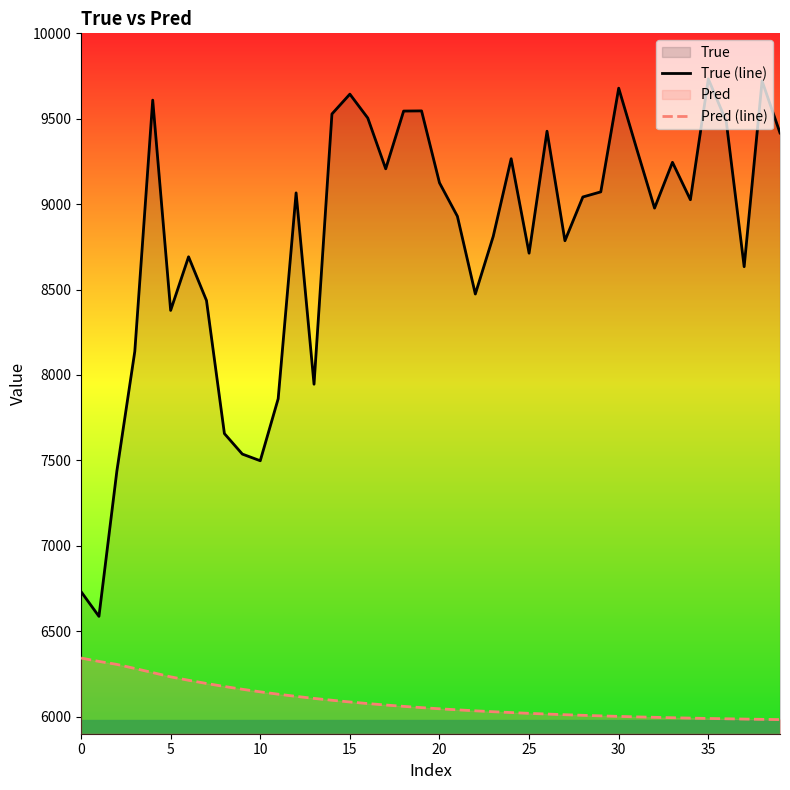

True or false: True (line) has a value of 9485.0 at 36.

True